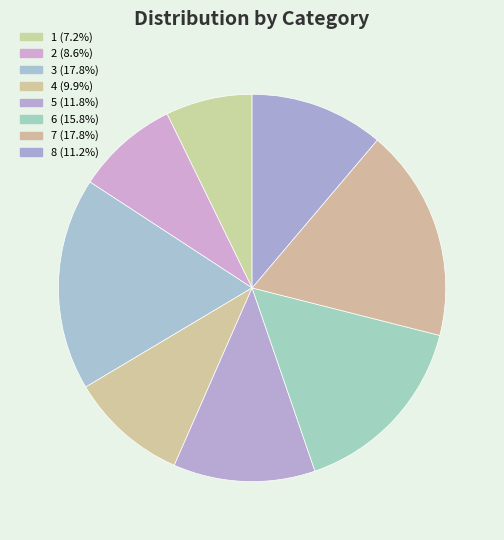

How many slices are in this pie chart?

8